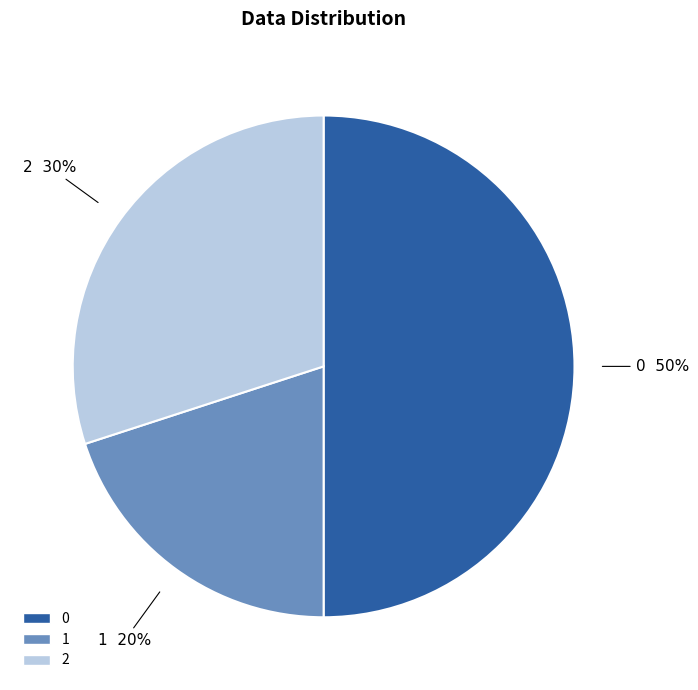

To the nearest percent, what portion does 1 represent?

20%